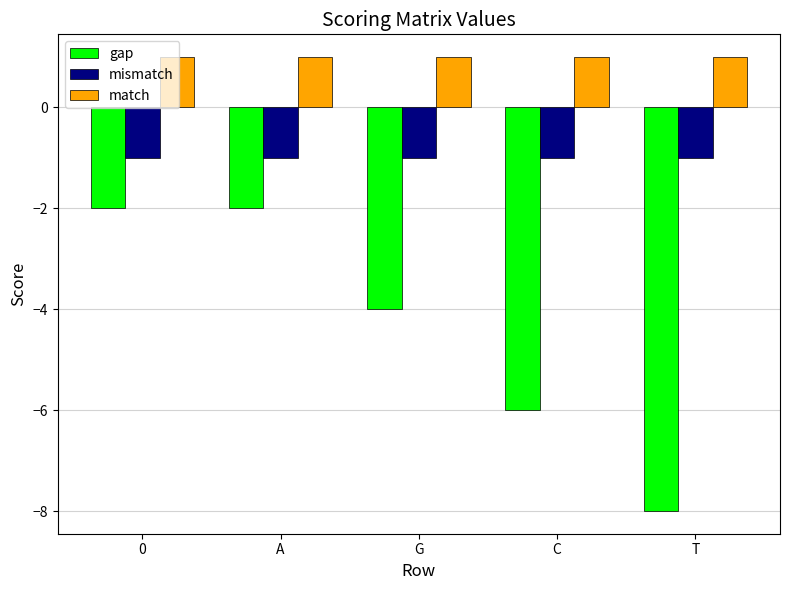

Reading right to left, list all the values displayed in this chart.

gap: T=-8	C=-6	G=-4	A=-2	0=-2
mismatch: T=-1	C=-1	G=-1	A=-1	0=-1
match: T=1	C=1	G=1	A=1	0=1